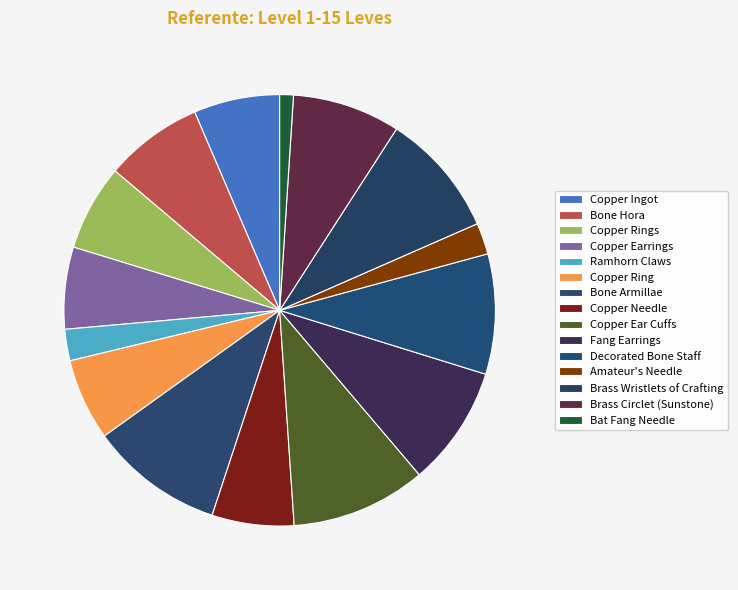

Rank the categories by value from lowest to highest.

Bat Fang Needle, Ramhorn Claws, Amateur's Needle, Copper Earrings, Copper Ring, Copper Needle, Copper Ingot, Copper Rings, Bone Hora, Brass Circlet (Sunstone), Fang Earrings, Decorated Bone Staff, Brass Wristlets of Crafting, Bone Armillae, Copper Ear Cuffs